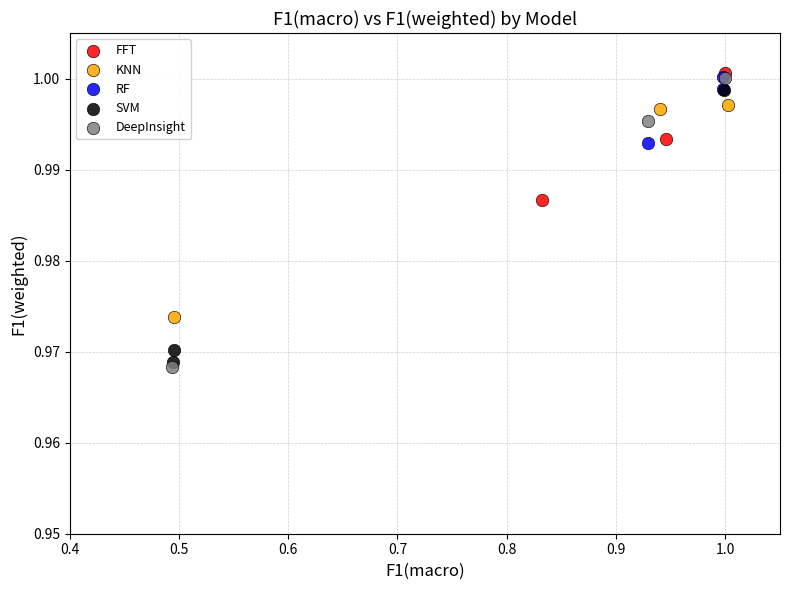

What are all the series names shown in the legend?

FFT, KNN, RF, SVM, DeepInsight